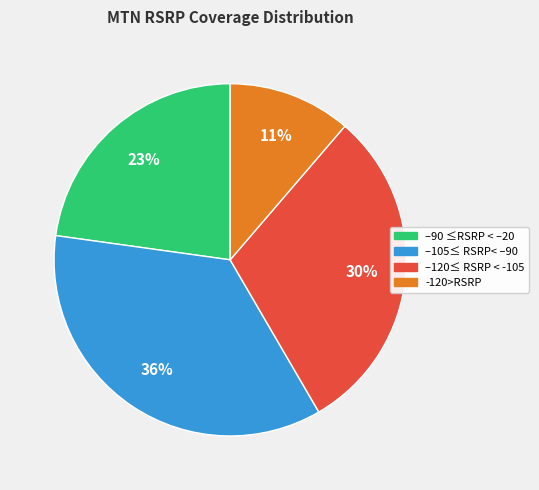

What percentage is the –120≤ RSRP < -105 slice, to the nearest percent?

30%